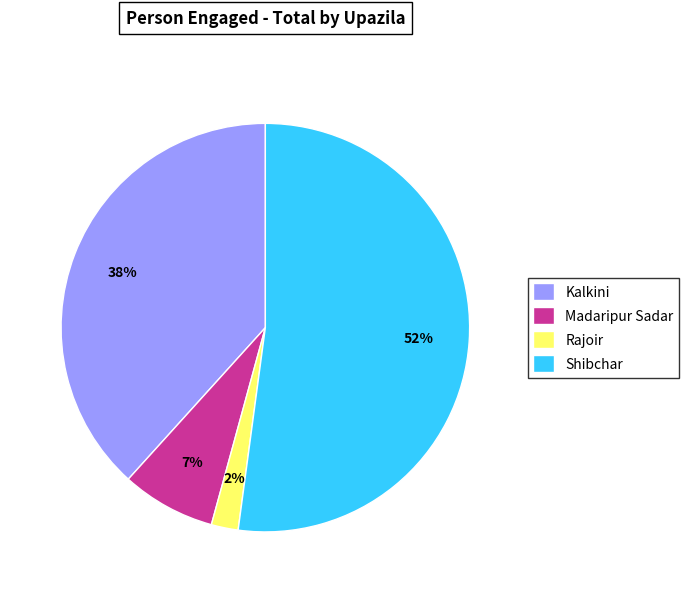

Do Kalkini and Madaripur Sadar together represent more than half of the pie?

No